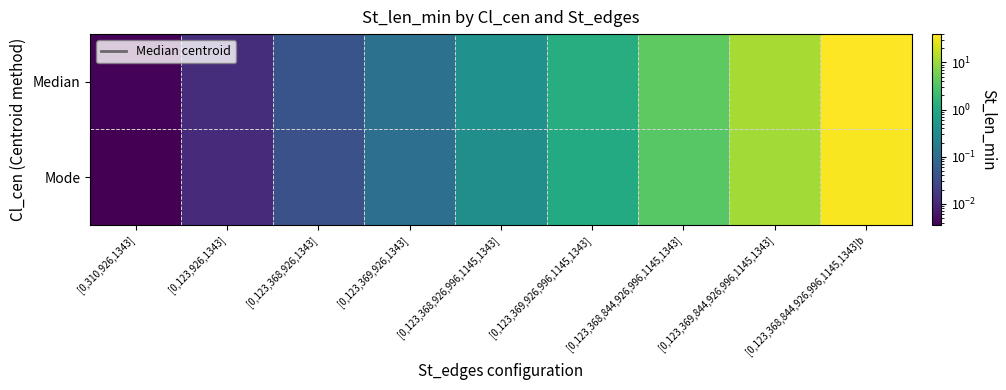

At which category is the sum across all series the highest?

[0,123,368,844,926,996,1145,1343]b